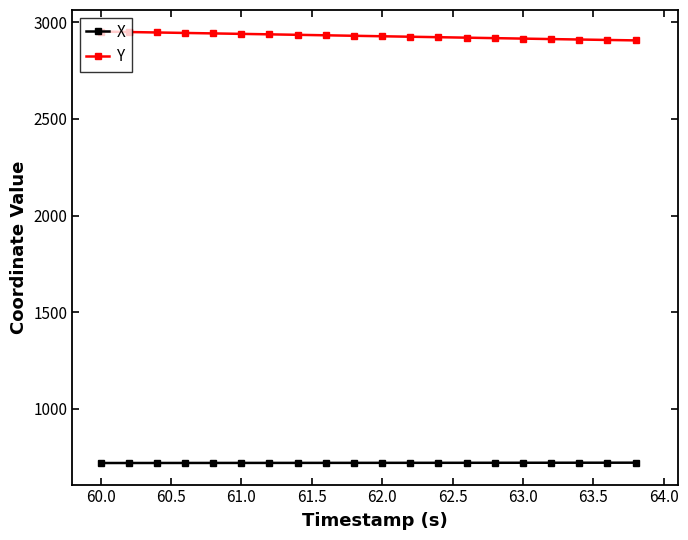

How many data points does each series have?

20